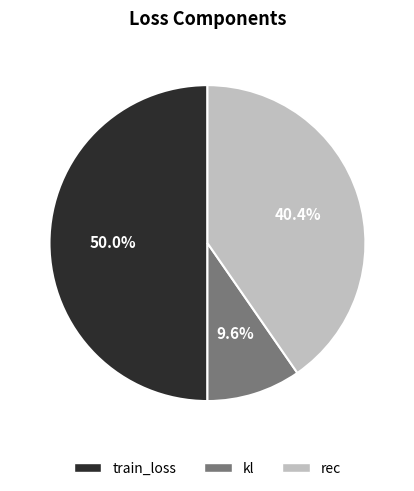

What is the largest slice in the pie chart?

train_loss